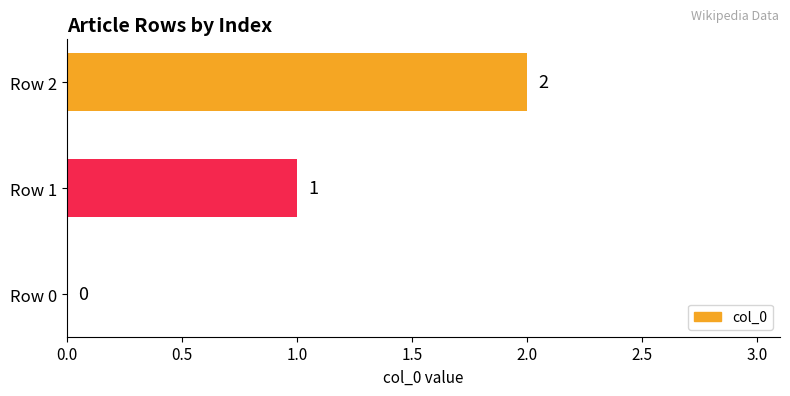

How many values are between 0 and 2?

3